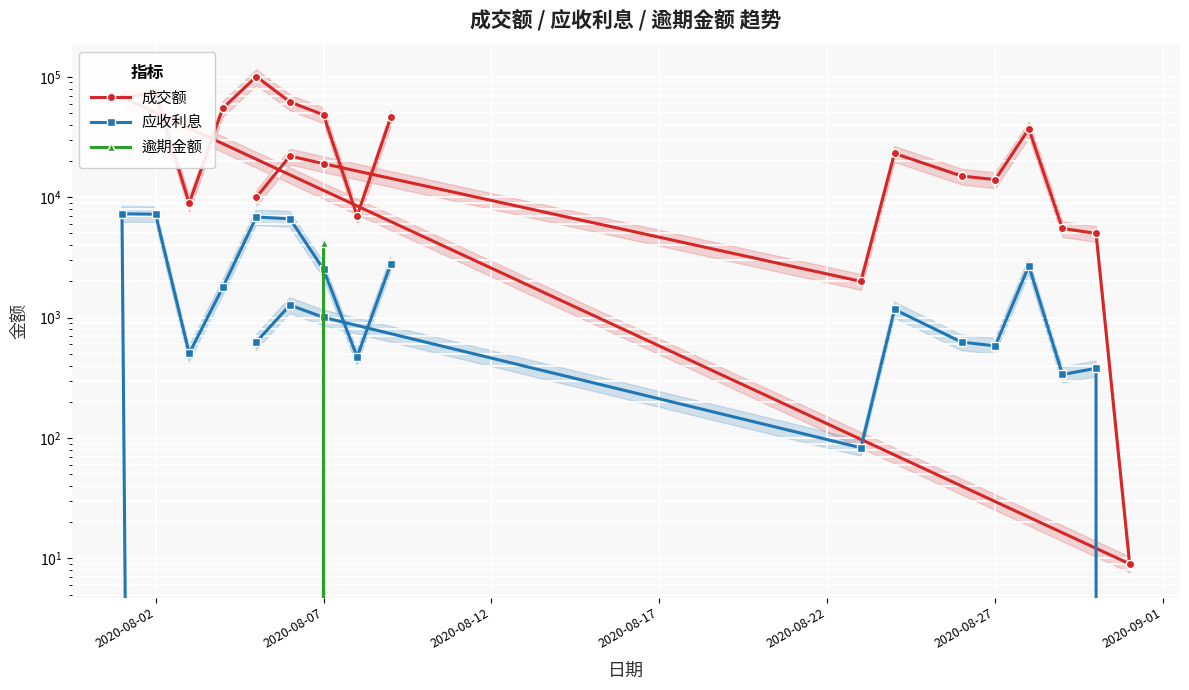

How many values in the 成交额 series are below 22000?

10